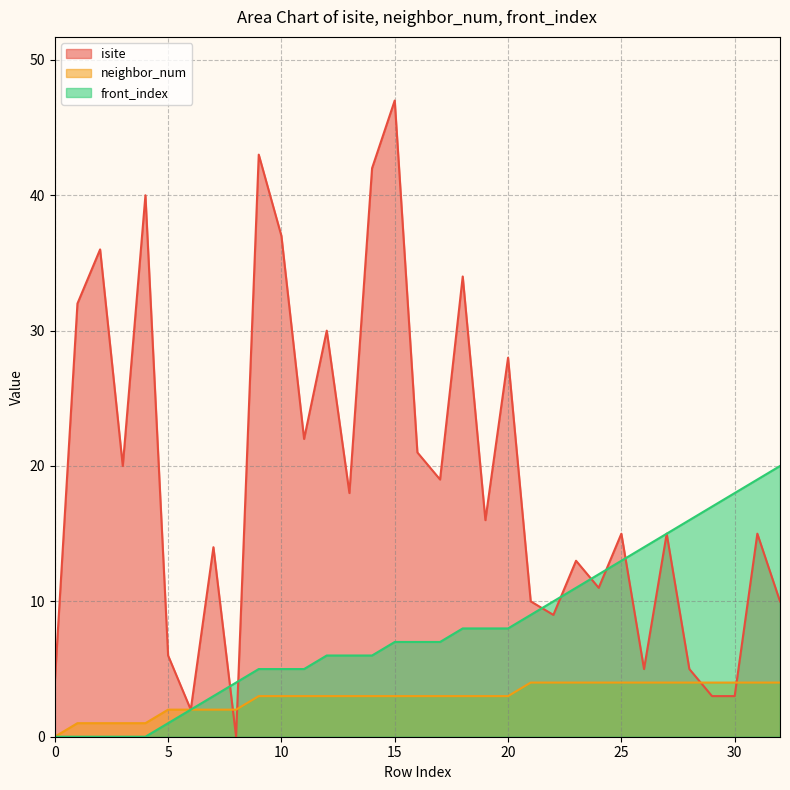

True or false: front_index and isite cross at least once.

True